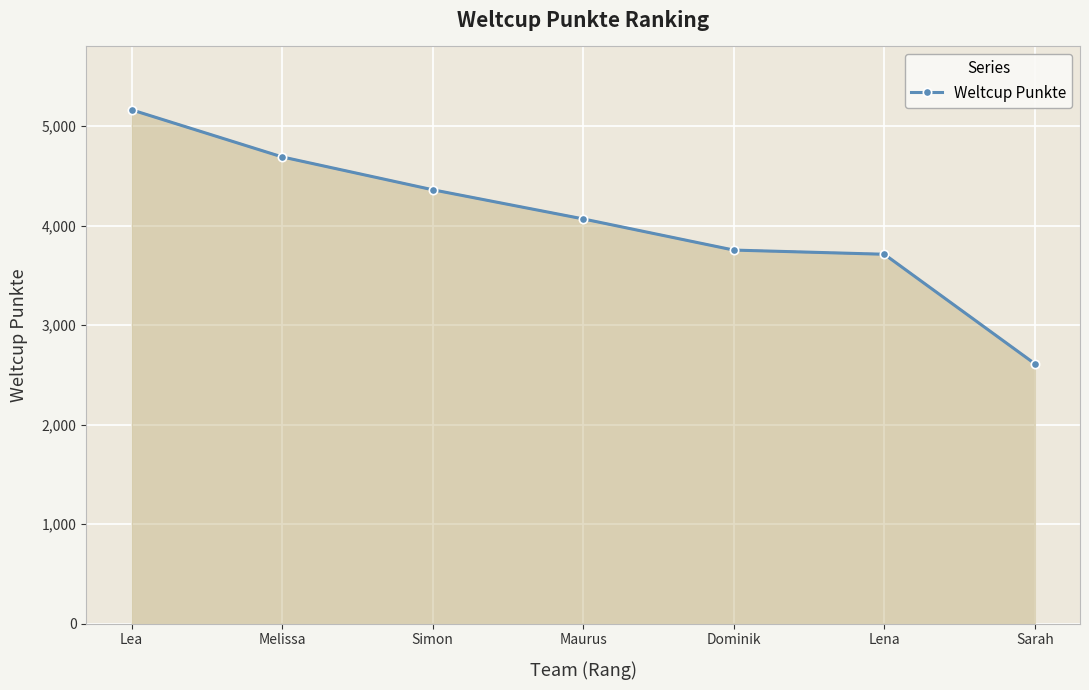

At which label is the value closest to 3887?

Dominik